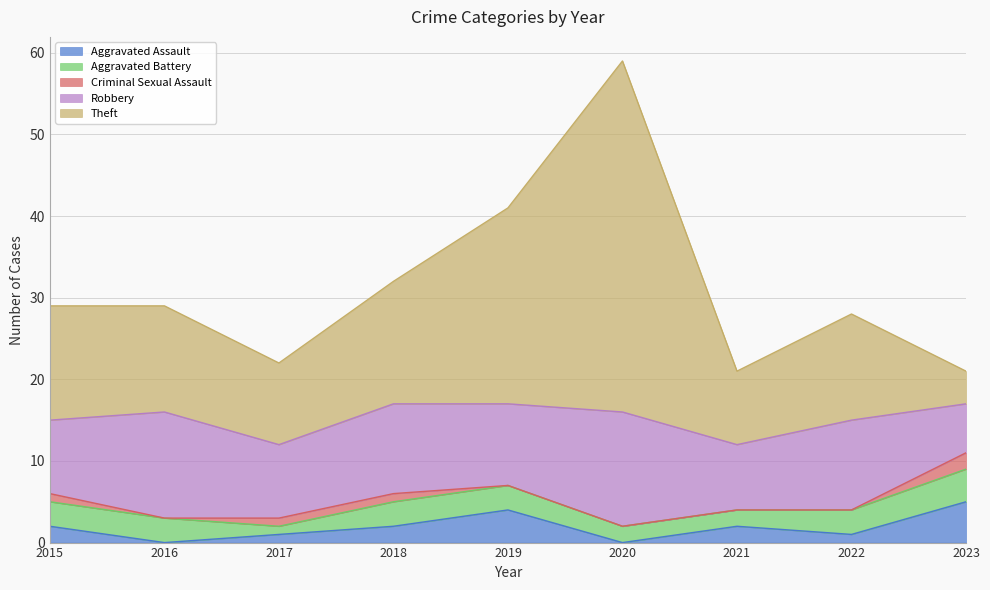

Count the Aggravated Battery values in the range 2 to 3.

7